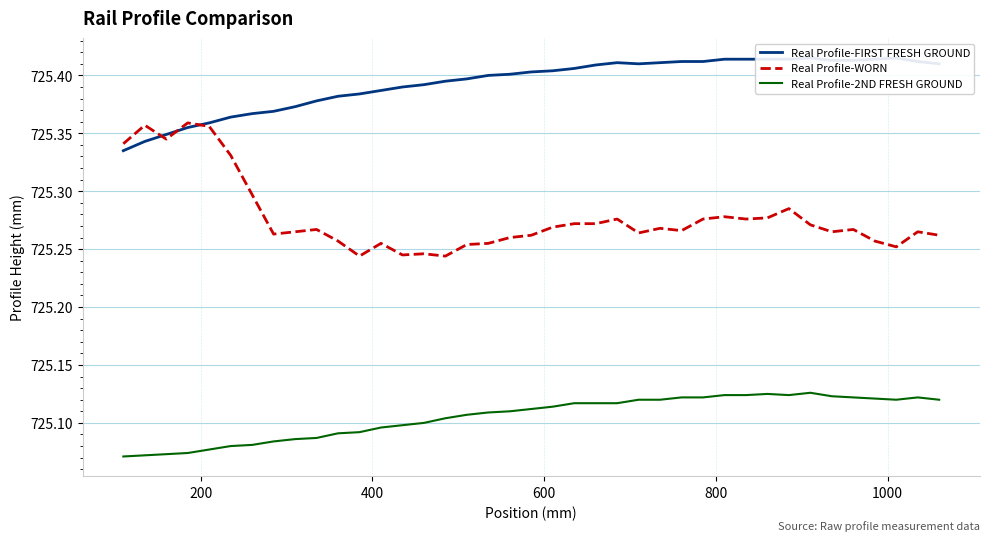

True or false: Real Profile-WORN and Real Profile-FIRST FRESH GROUND cross at least once.

True